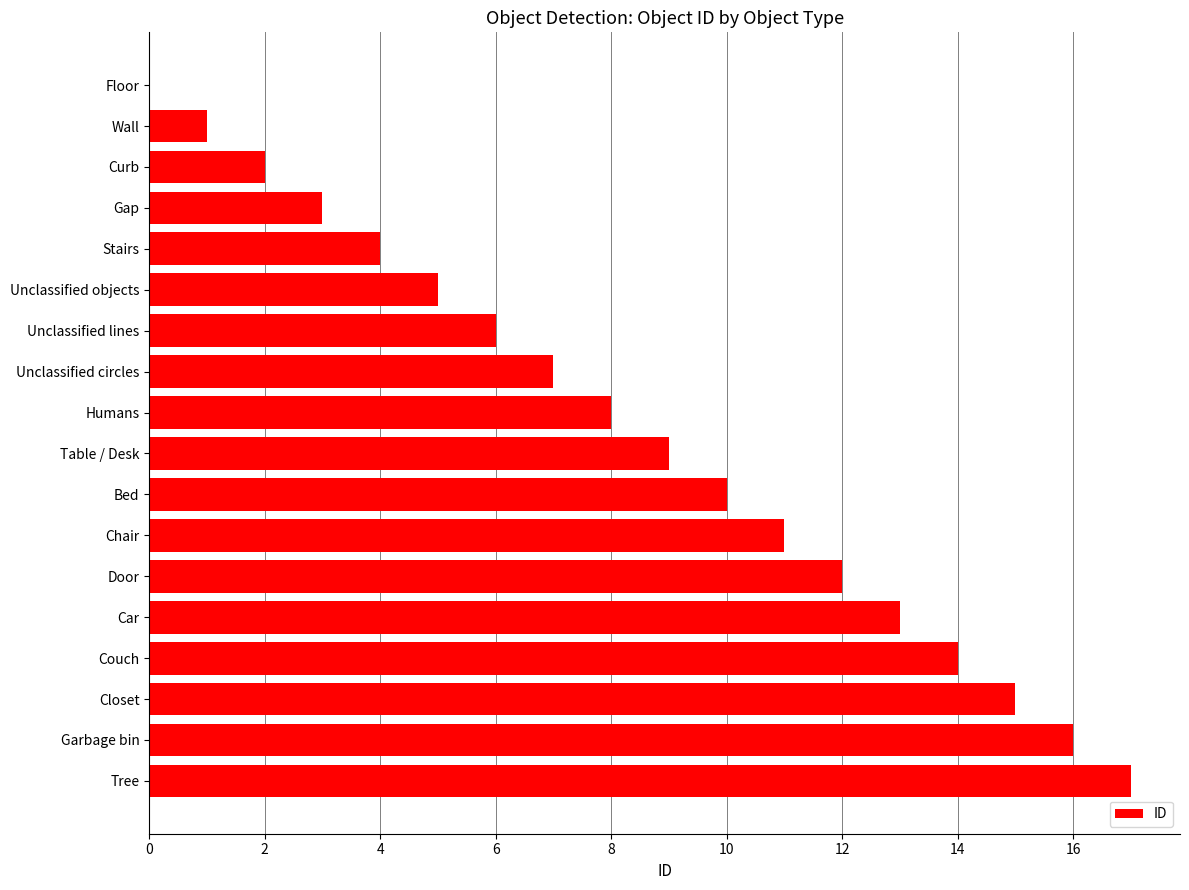

What is the change in value from Tree to Unclassified circles?

-10